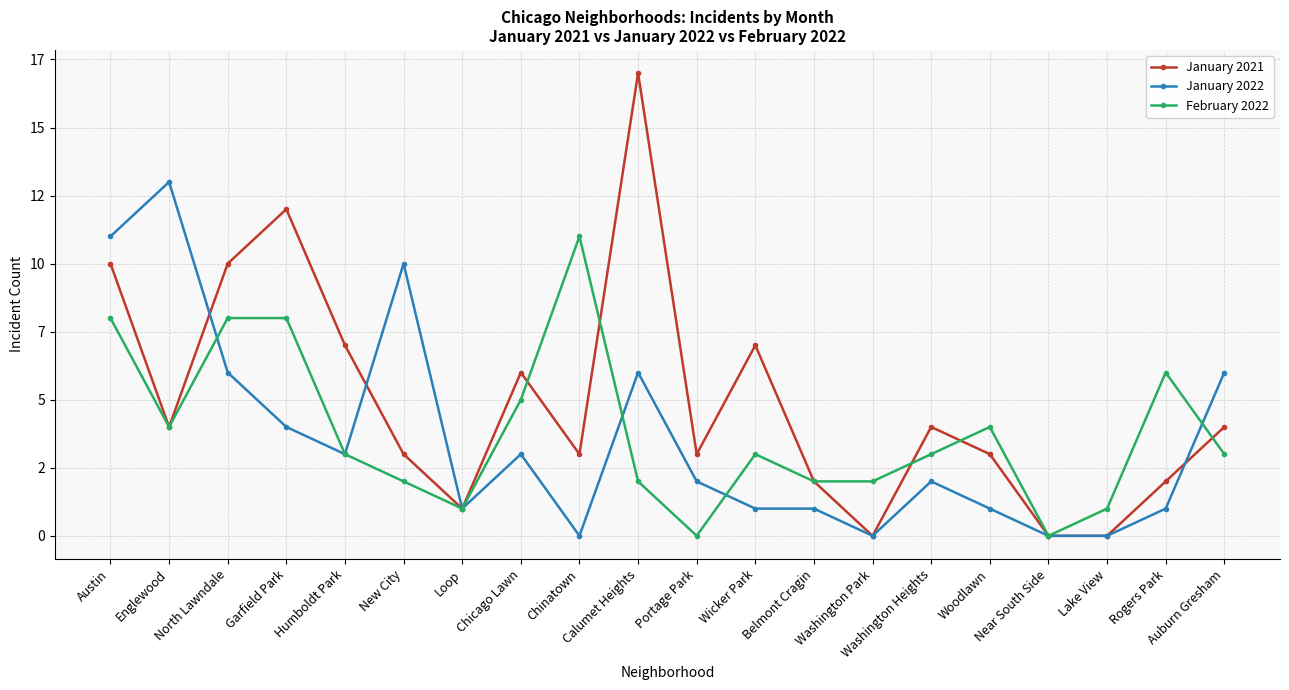

Is this an area chart (filled region under the line)?

No